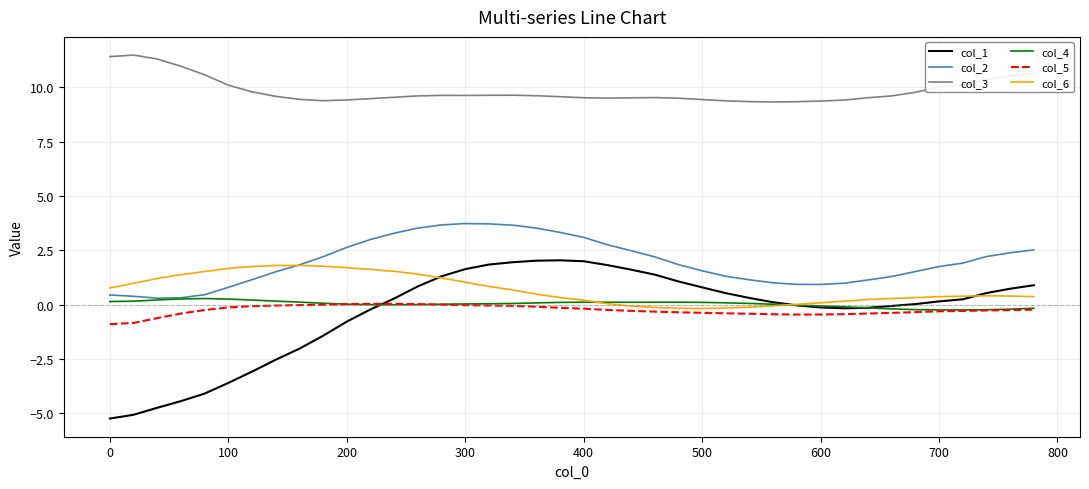

What is the minimum value shown in the chart?

-5.2